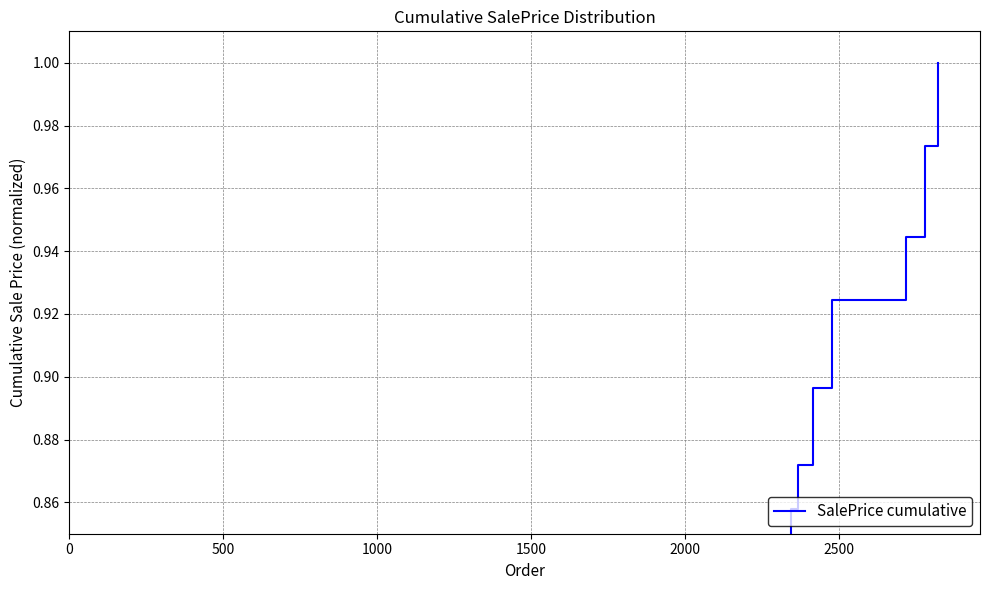

What is the maximum value shown in the chart?

1.0